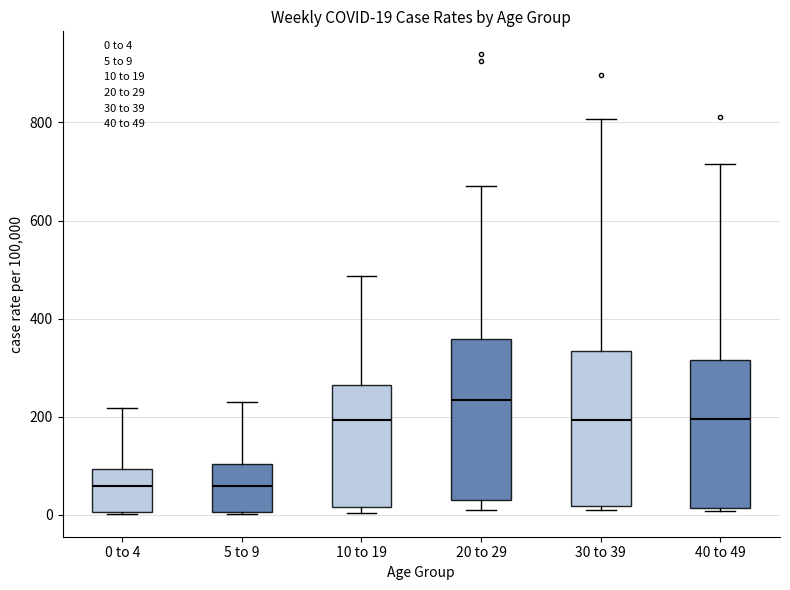

Which box has the highest median line?

20 to 29